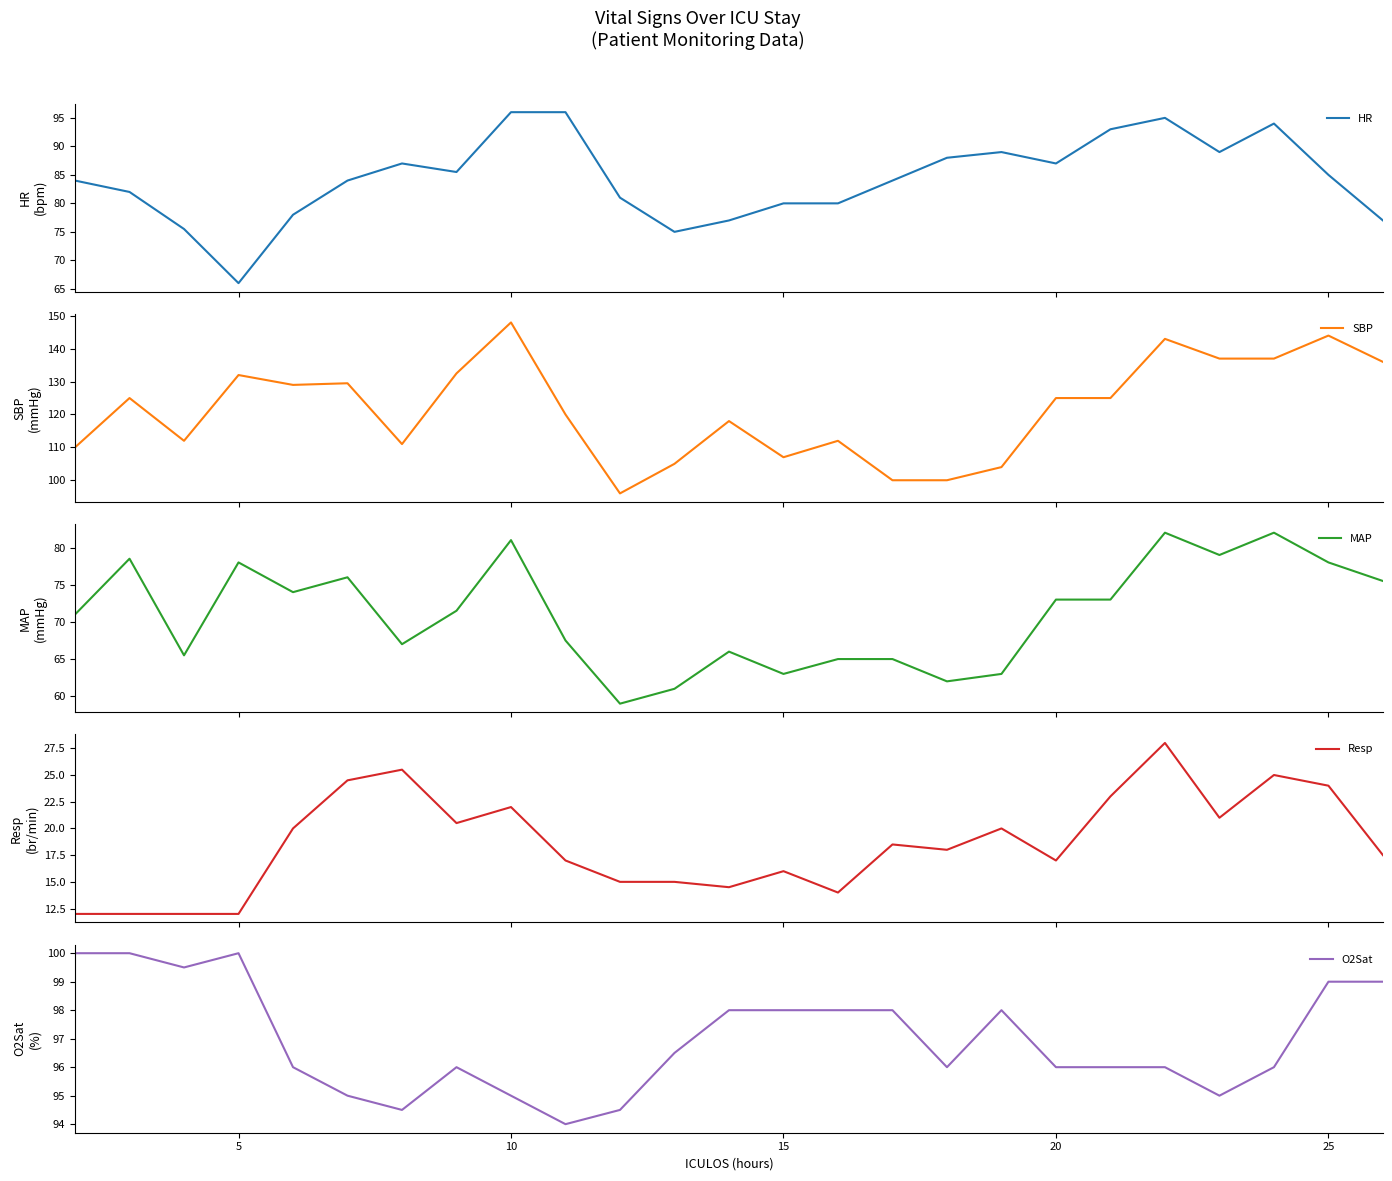

Reading left to right, what are all the values shown in this chart?

HR: 84.0	82.0	75.5	66.0	78.0	84.0	87.0	85.5	96.0	96.0	81.0	75.0	77.0	80.0	80.0	84.0	88.0	89.0	87.0	93.0	95.0	89.0	94.0	85.0	77.0
SBP: 110.0	125.0	112.0	132.0	129.0	129.5	111.0	132.5	148.0	120.0	96.0	105.0	118.0	107.0	112.0	100.0	100.0	104.0	125.0	125.0	143.0	137.0	137.0	144.0	136.0
MAP: 71.0	78.5	65.5	78.0	74.0	76.0	67.0	71.5	81.0	67.5	59.0	61.0	66.0	63.0	65.0	65.0	62.0	63.0	73.0	73.0	82.0	79.0	82.0	78.0	75.5
Resp: 12.0	12.0	12.0	12.0	20.0	24.5	25.5	20.5	22.0	17.0	15.0	15.0	14.5	16.0	14.0	18.5	18.0	20.0	17.0	23.0	28.0	21.0	25.0	24.0	17.5
O2Sat: 100.0	100.0	99.5	100.0	96.0	95.0	94.5	96.0	95.0	94.0	94.5	96.5	98.0	98.0	98.0	98.0	96.0	98.0	96.0	96.0	96.0	95.0	96.0	99.0	99.0